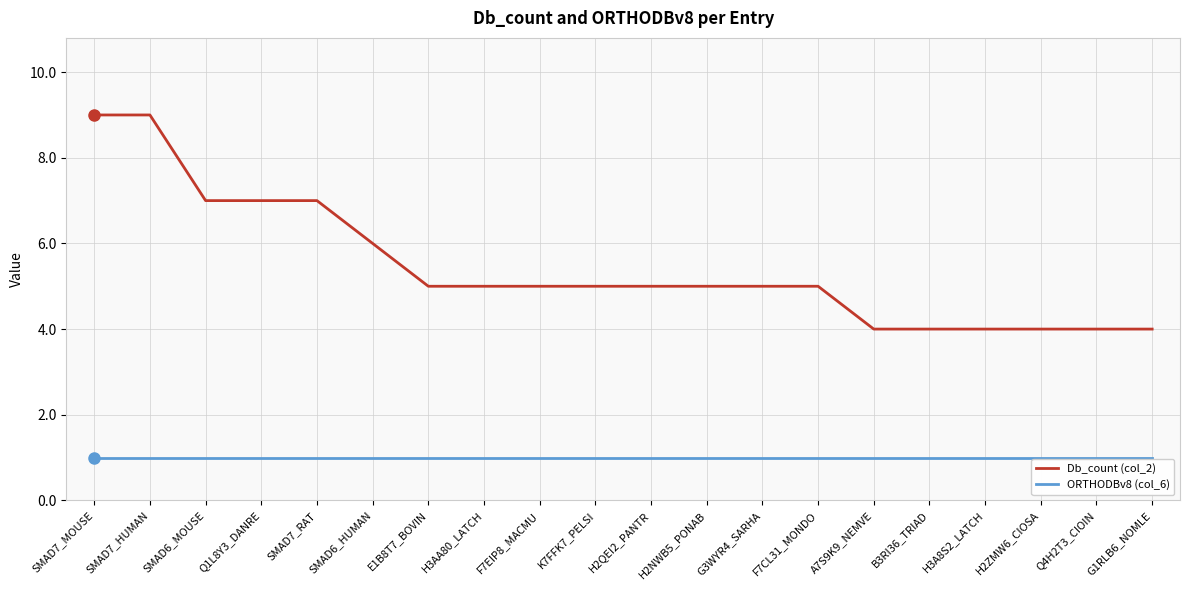

How many lines are shown in the chart?

2